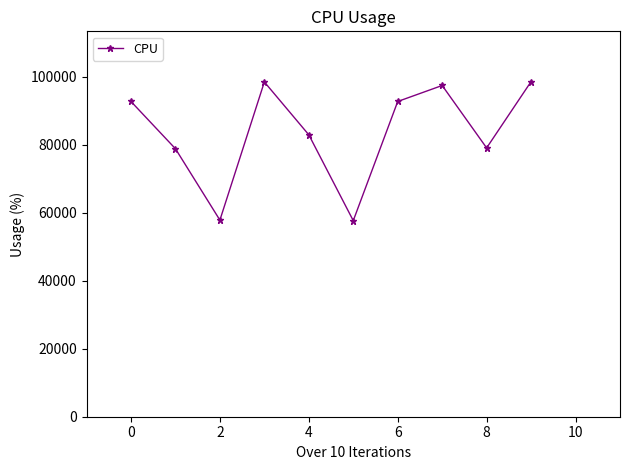

What is the maximum value shown in the chart?

98592